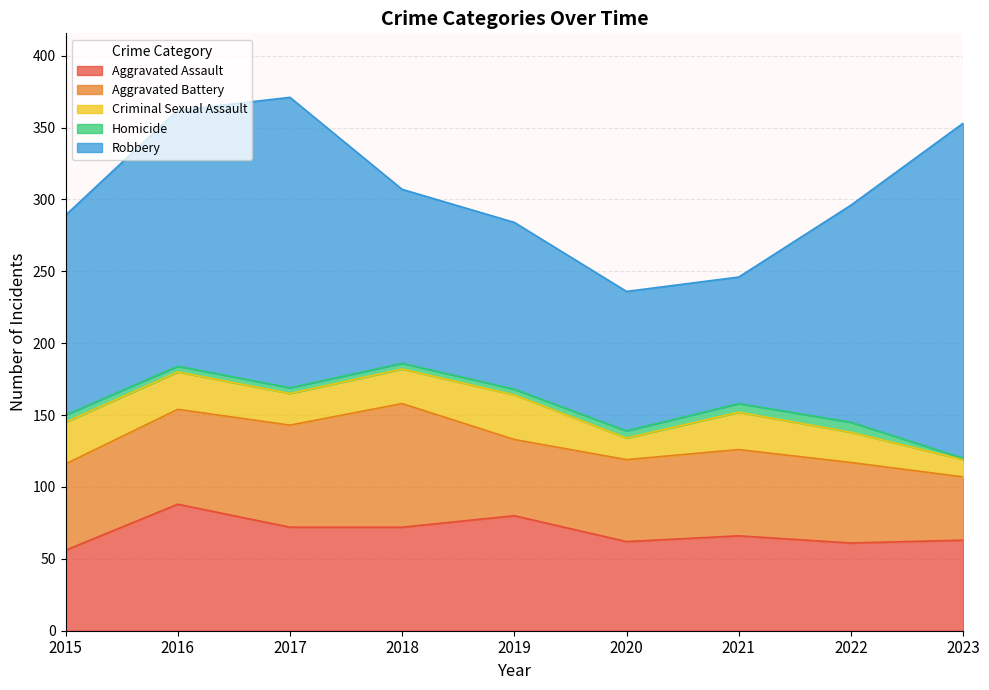

The Homicide series shows 6 at 2021. True or false?

True